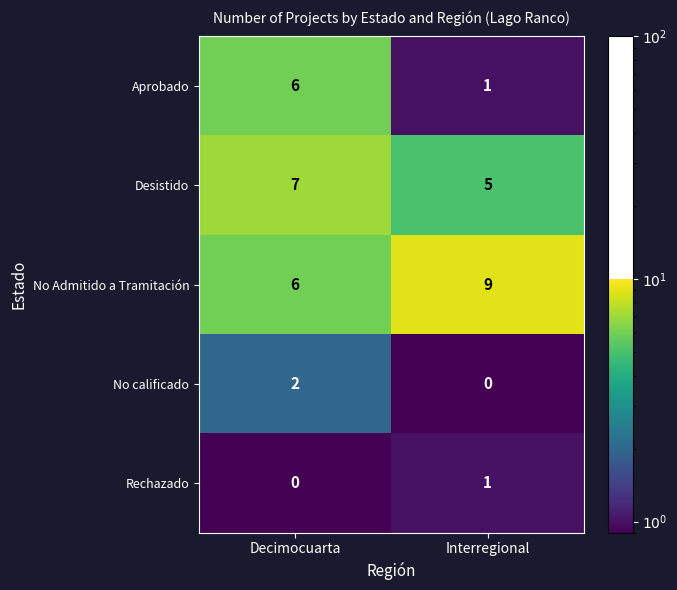

How many values in the Desistido series are below 7?

1